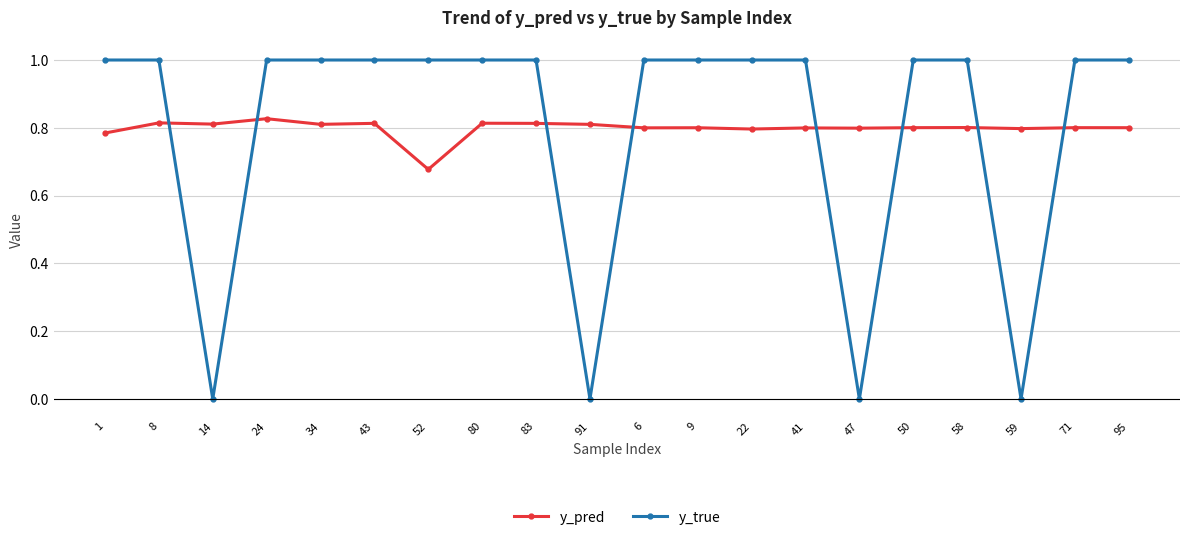

Is the value of y_pred at 9 greater than the value of y_true at 8?

No